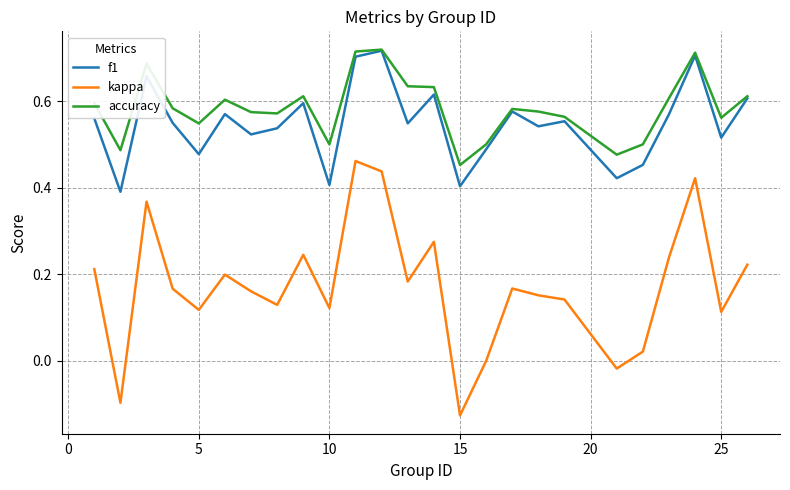

Which series has the largest range (max minus min)?

kappa